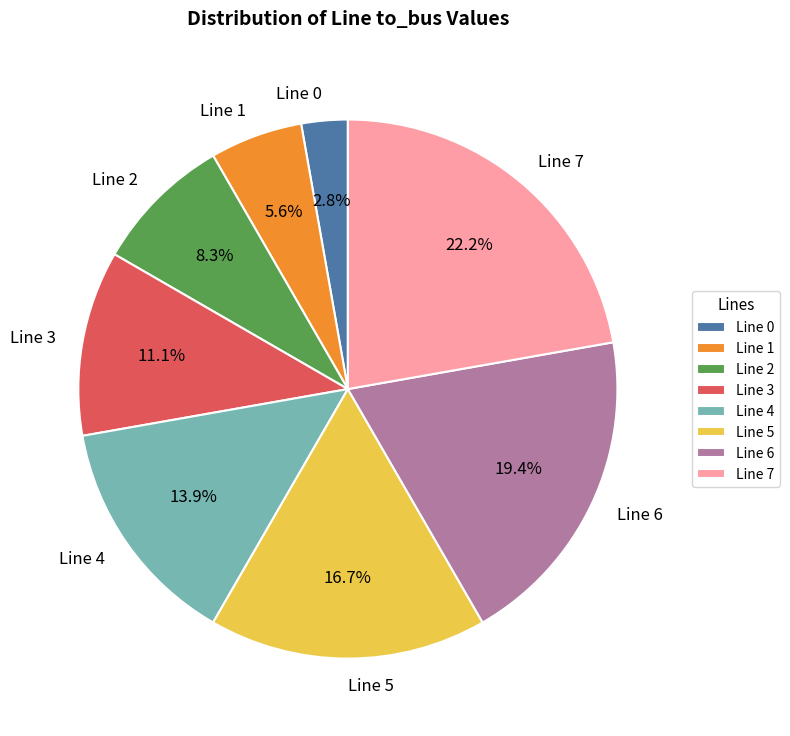

To the nearest percent, what portion does Line 3 represent?

11%